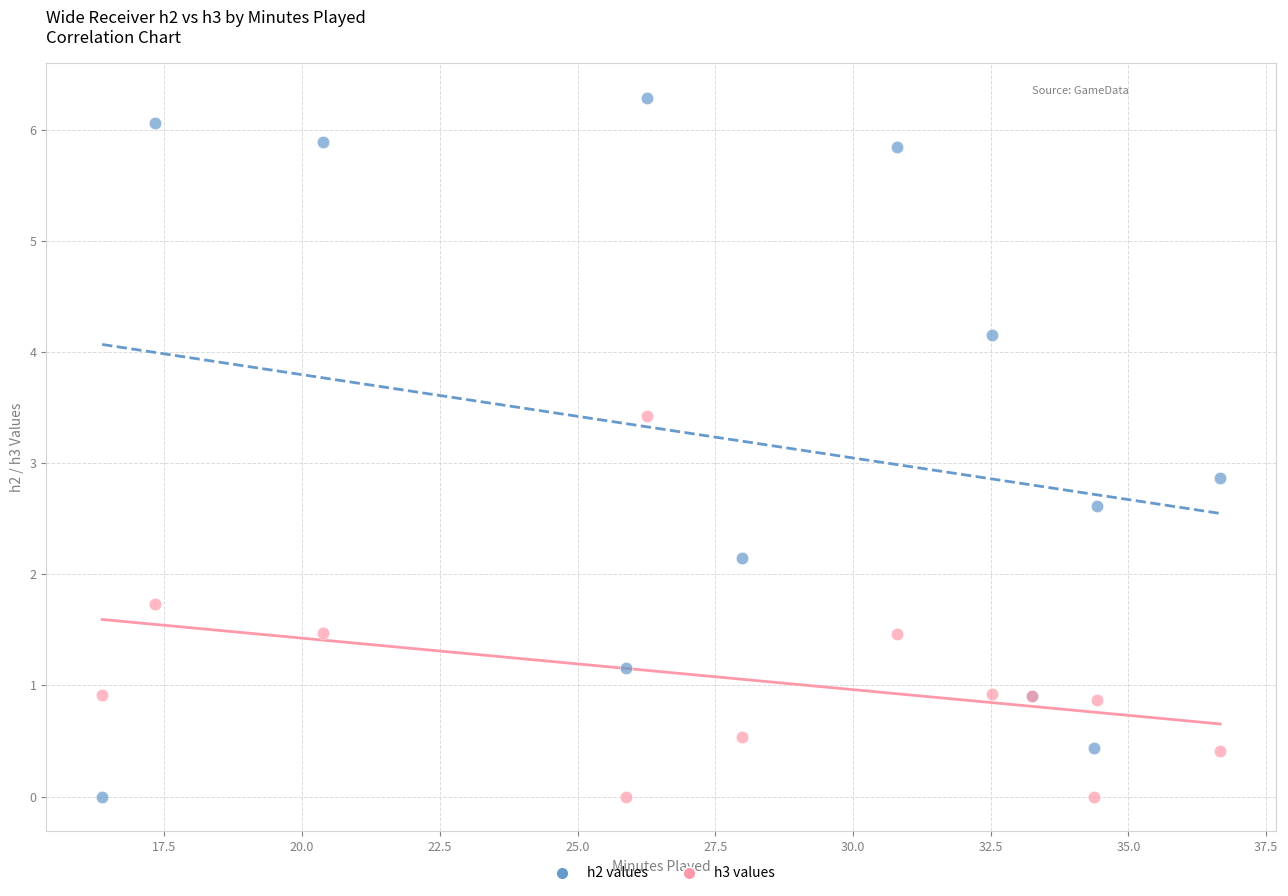

In the h2 values series, what Y value is closest to 3?

2.9